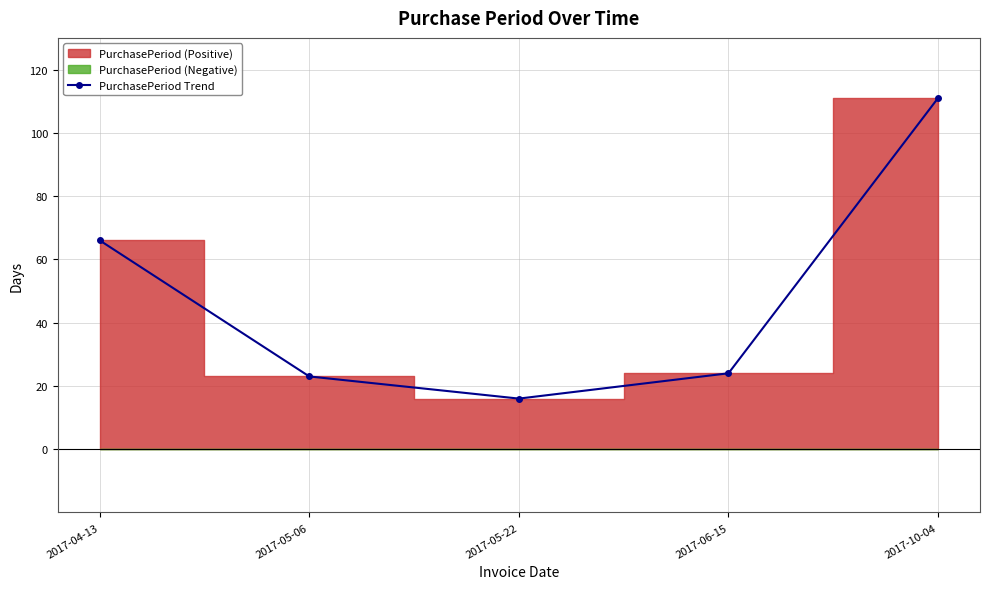

What is the average value?

48